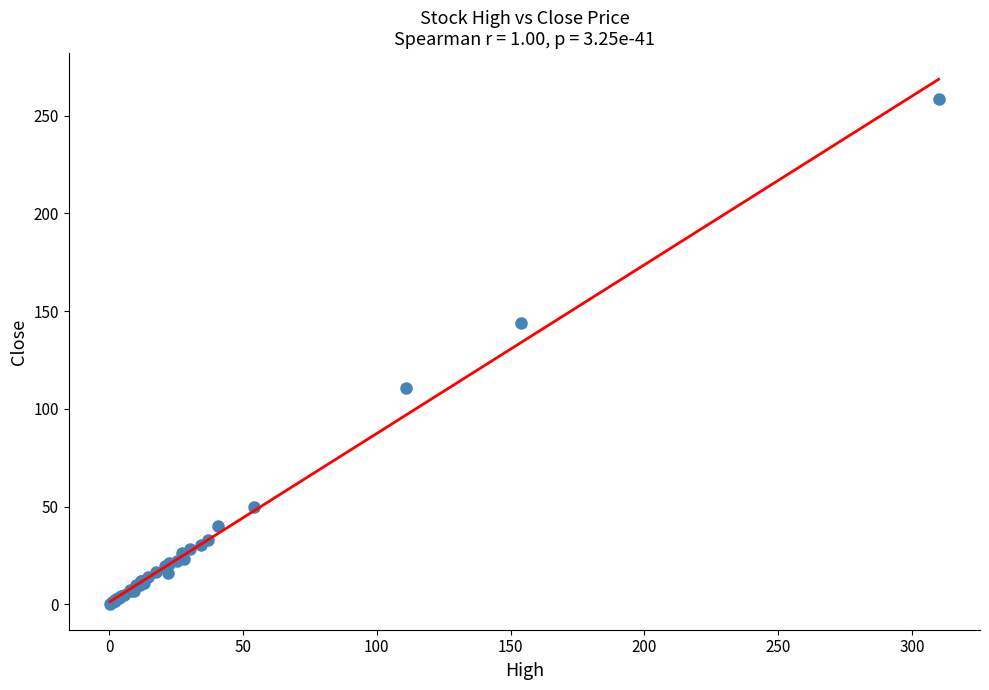

What Y value in the scatter plot is closest to 129?

143.8